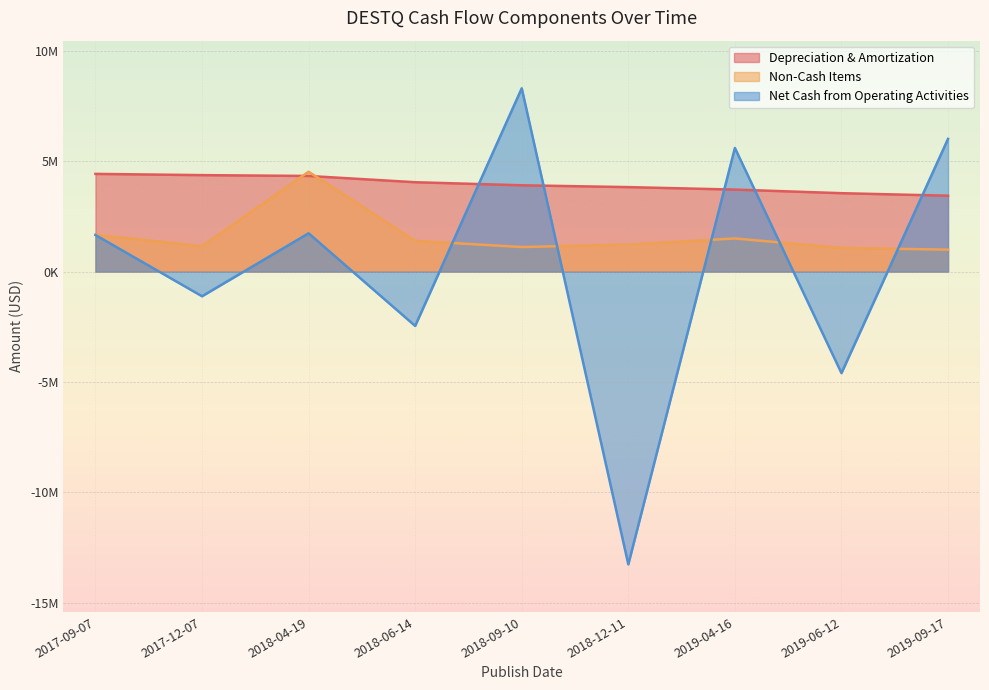

Reading right to left, transcribe all the data shown in this chart.

Depreciation & Amortization: 3439000	3553000	3716000	3828000	3911000	4050000	4333000	4371000	4427000
Non-Cash Items: 996000	1071000	1503000	1223000	1114000	1393000	4524000	1156000	1670000
Net Cash from Operating Activities: 6013000	-4596000	5601000	-13258000	8305000	-2459000	1736000	-1115000	1658000